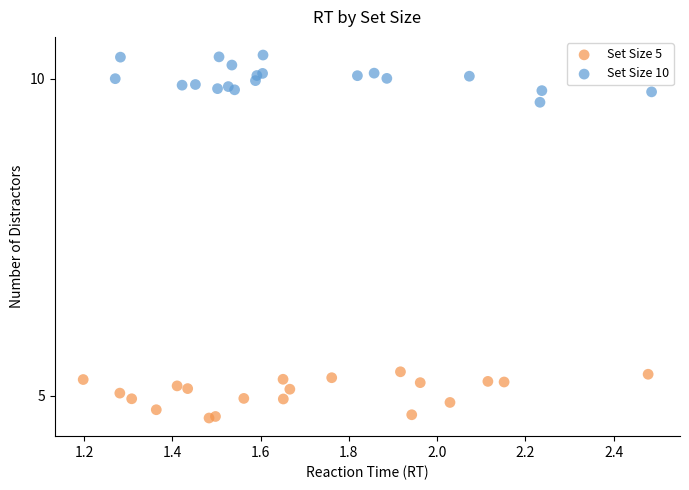

Which series reaches the minimum Y coordinate?

Set Size 5